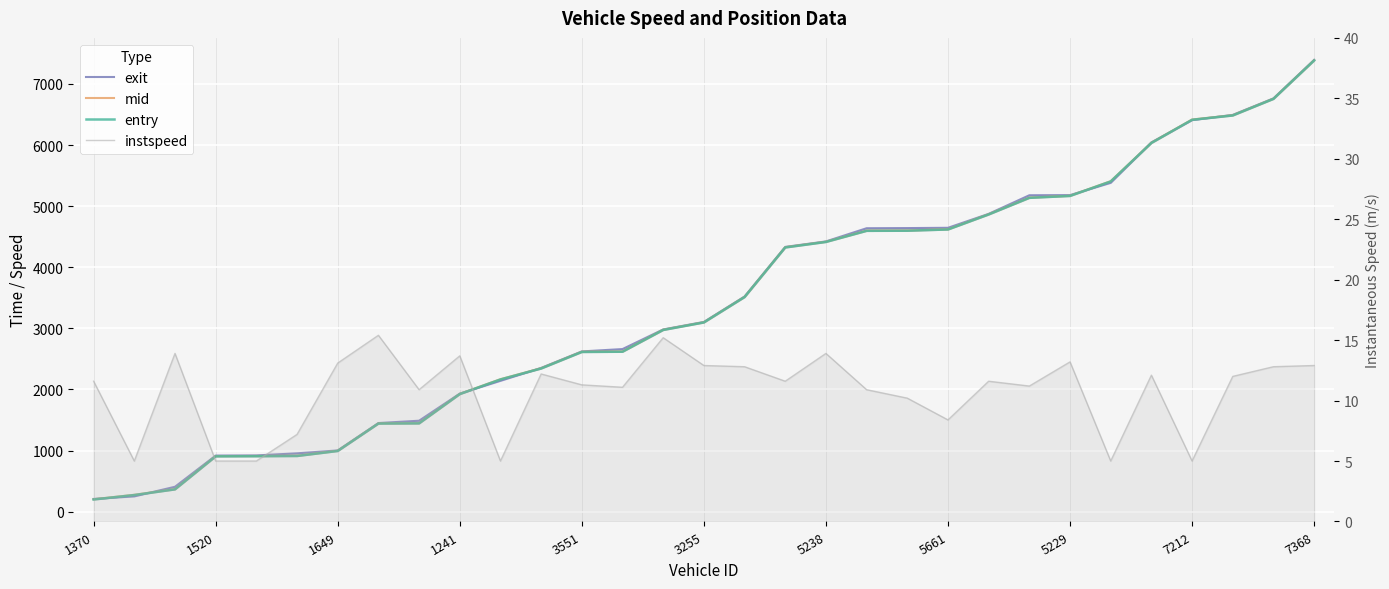

Read the entry value at 14.

2974.0